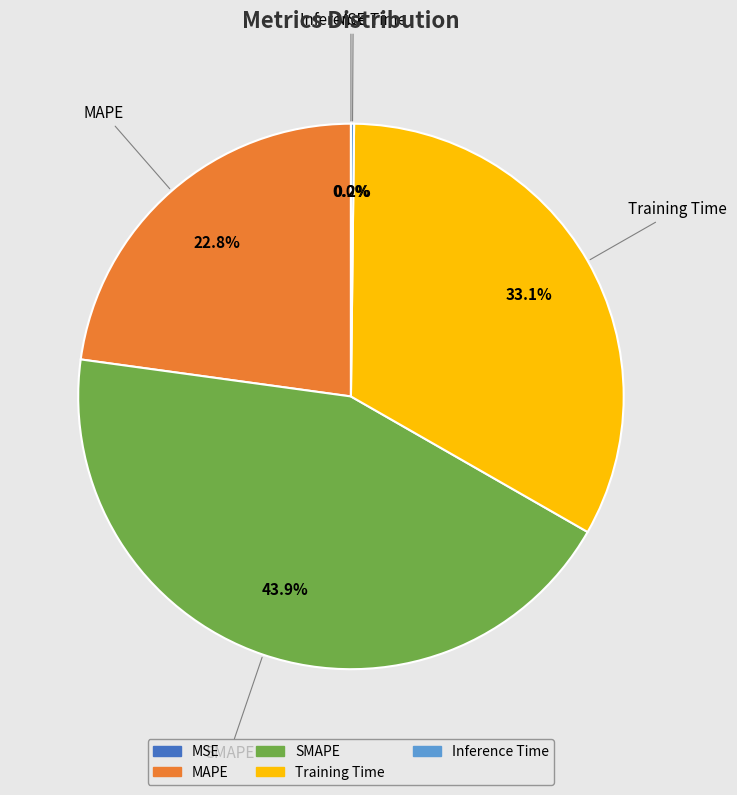

Is the sum of SMAPE and MAPE greater than half?

Yes